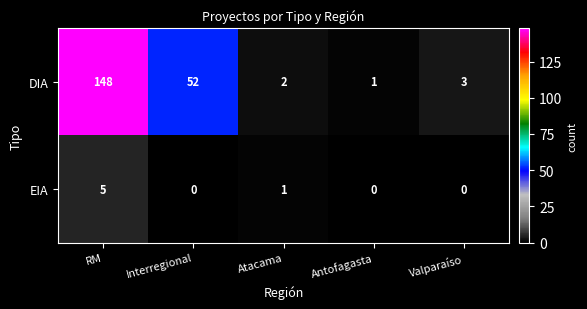

What is the difference between the maximum and minimum values in the DIA series?

147